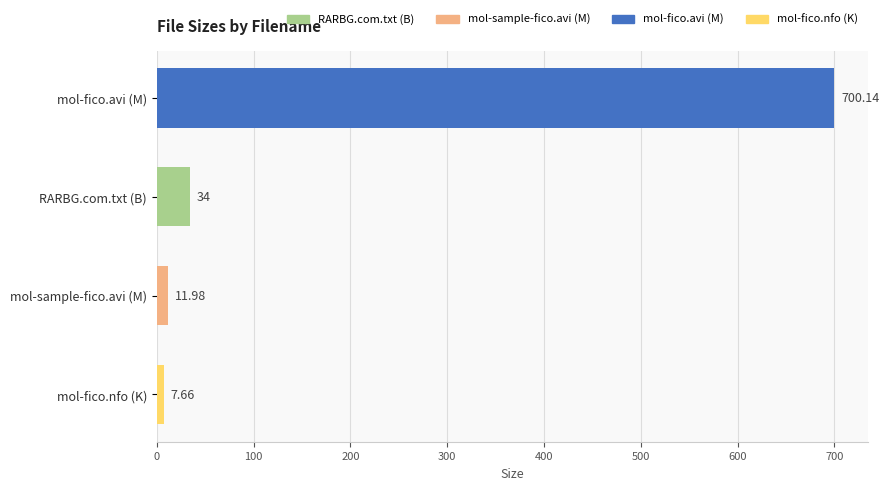

What is the ratio of the value at mol-sample-fico.avi (M) to the value at mol-fico.nfo (K)?

1.6